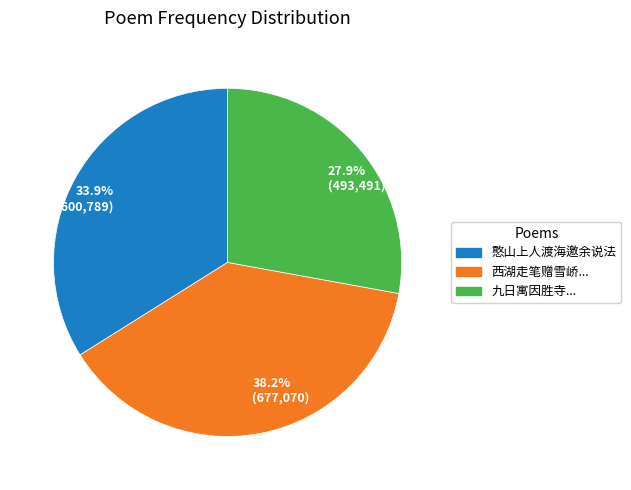

Which slice is the smallest?

27.9% (493,491)